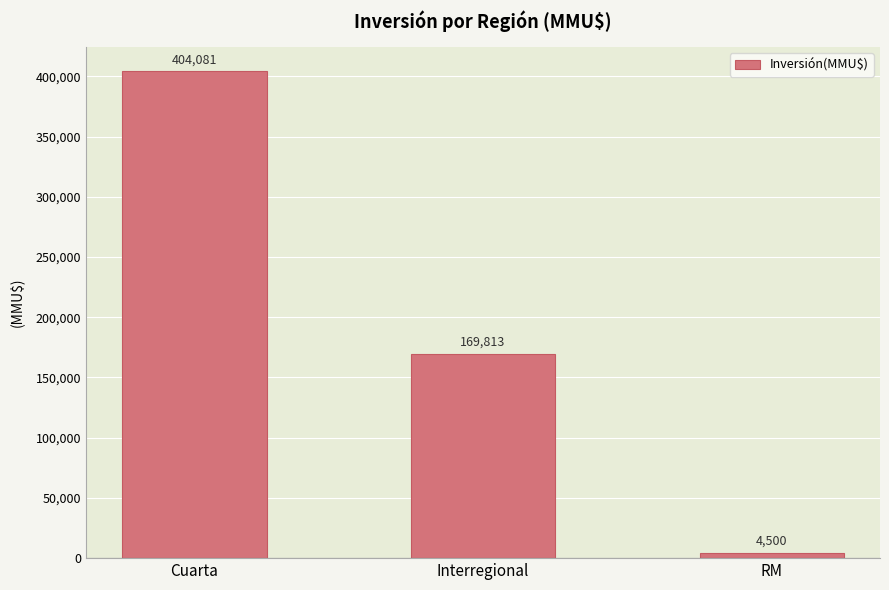

What is the change in value from Interregional to RM?

-165313